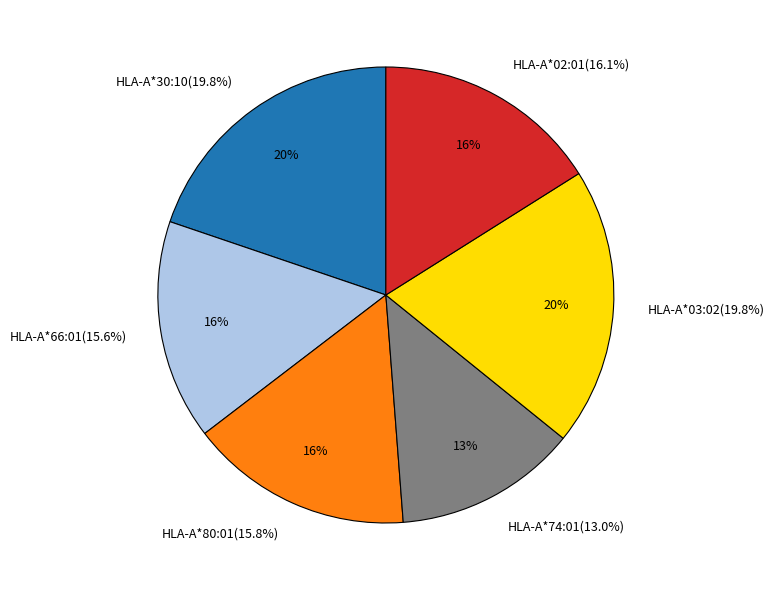

To the nearest percent, what is the average slice percentage?

17%